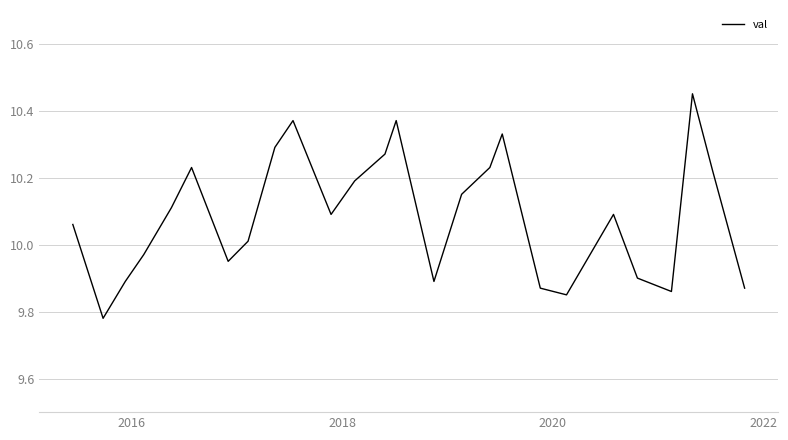

How many lines are shown in the chart?

1